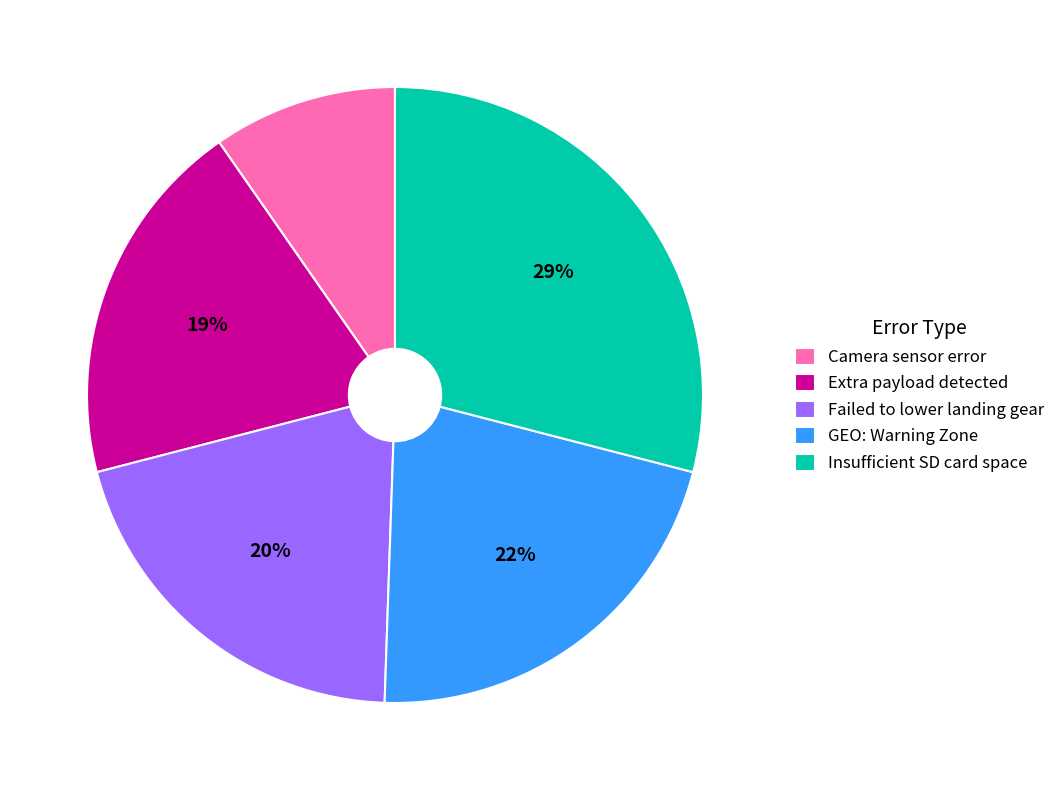

Which has a higher value, Extra payload detected or Camera sensor error?

Extra payload detected